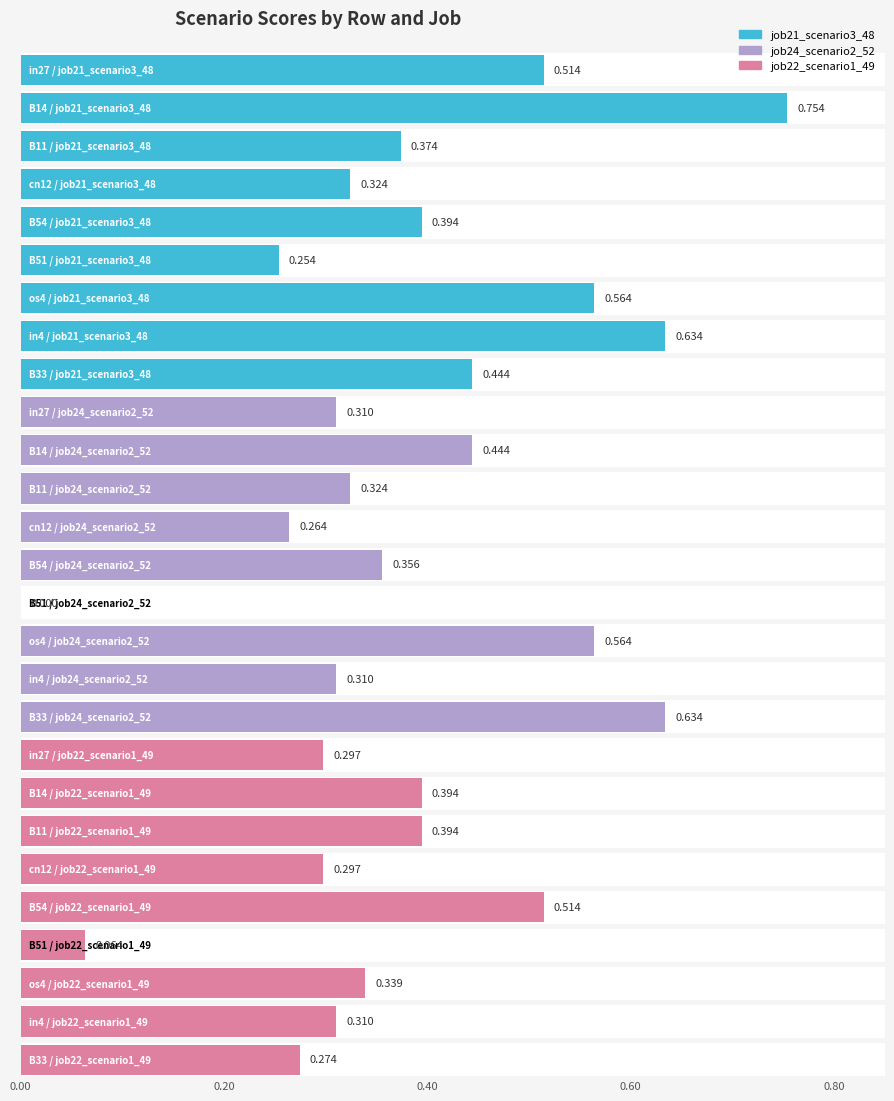

At which category is the sum across all series the highest?

B14